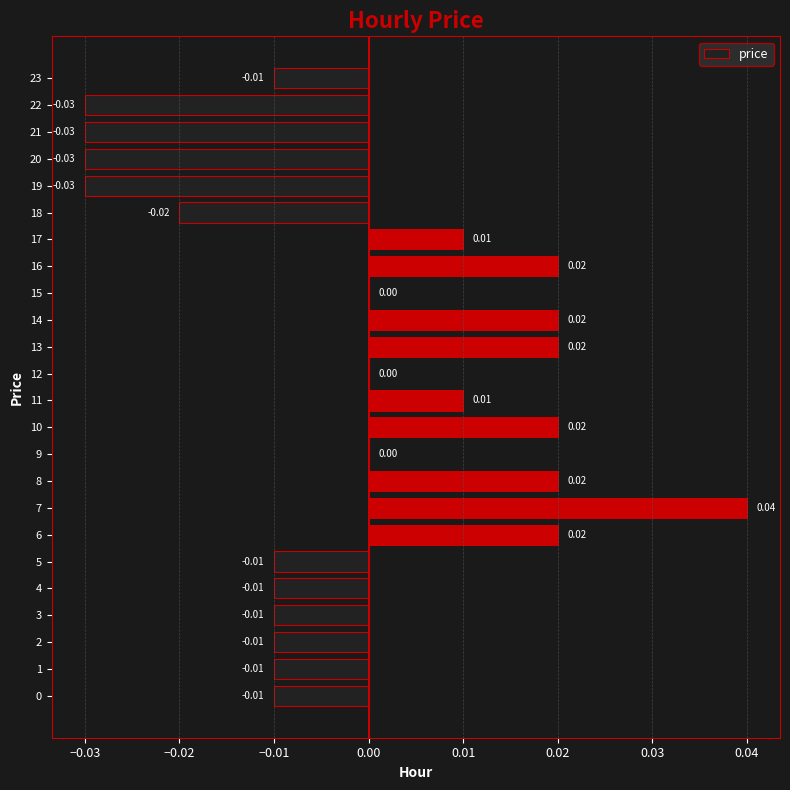

Is it true that the value at 21 is -0.0?

True